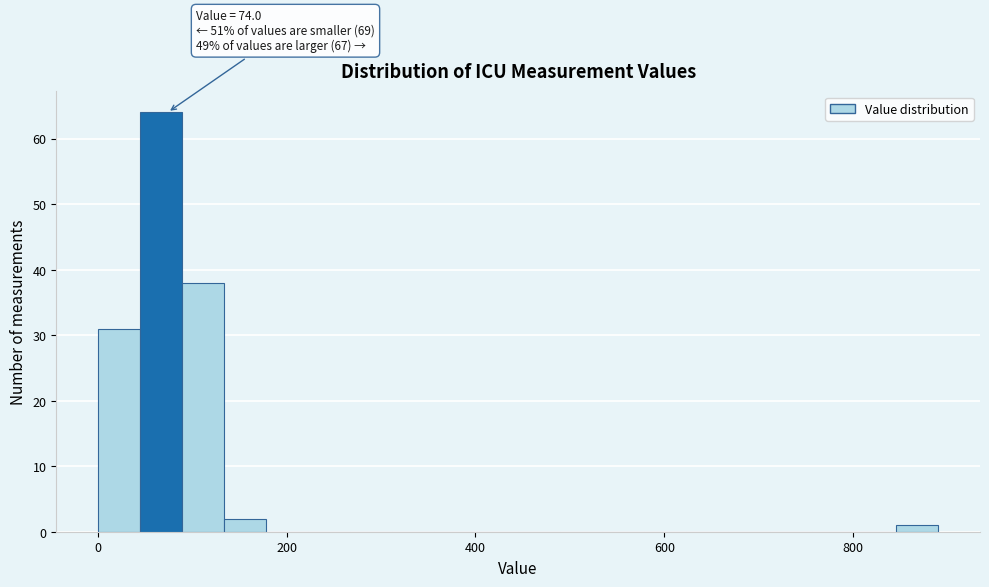

Around what value on the x-axis is the tallest bar? Give the approximate position of its centre, as read against the axis.

60